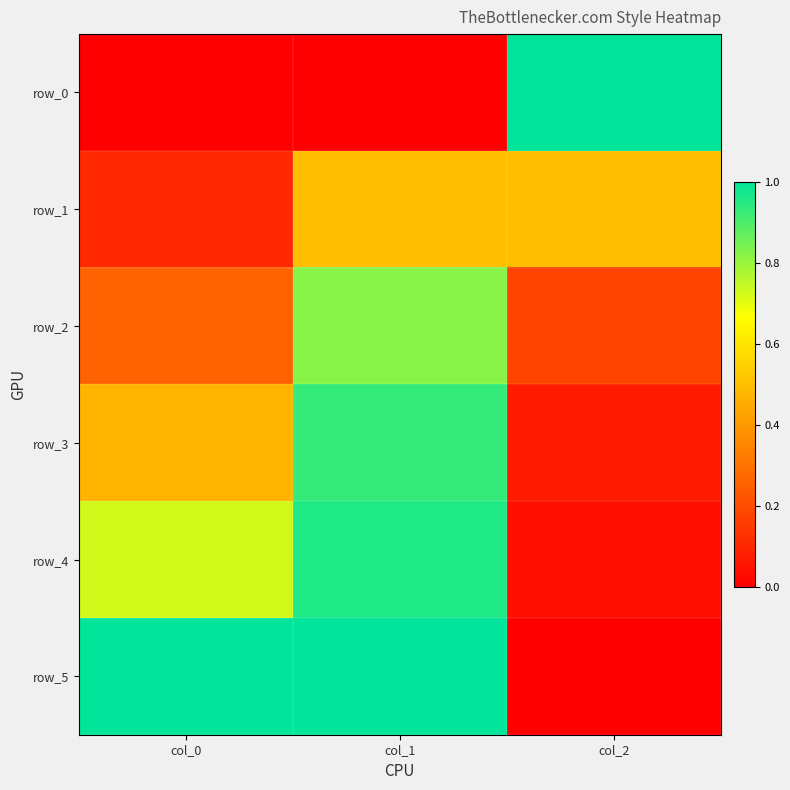

List the labels in order of row_5 value, smallest first.

col_2, col_0, col_1